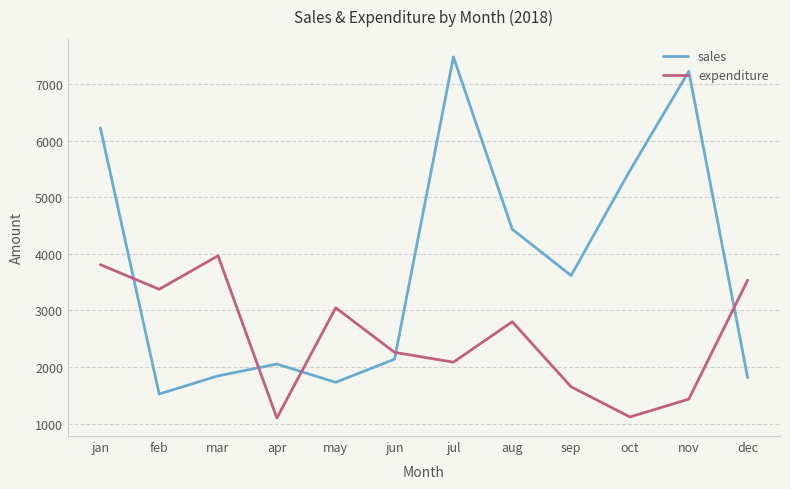

Rank the series by their maximum value, from highest to lowest.

sales, expenditure